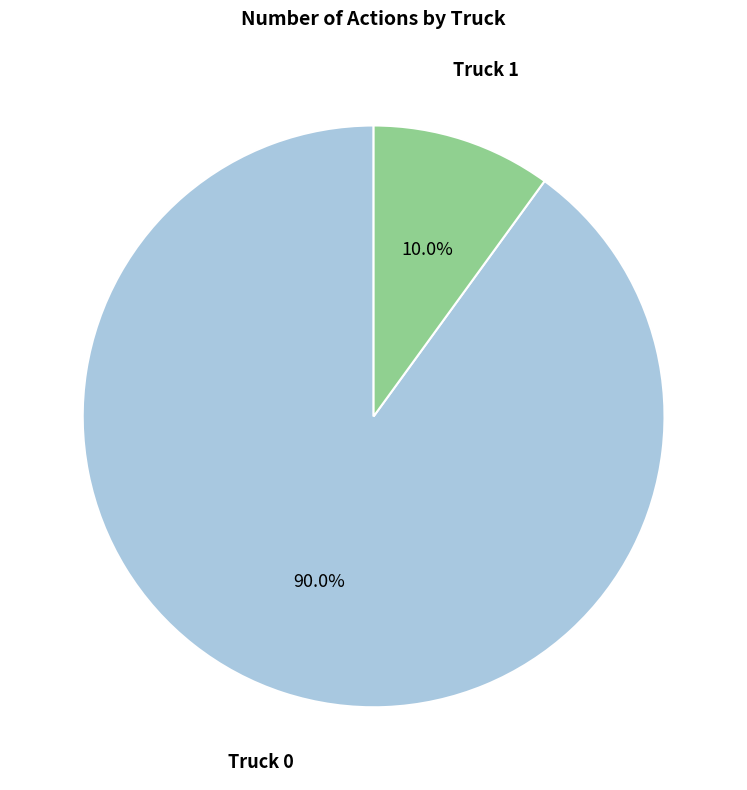

Count the number of slices in the pie.

2